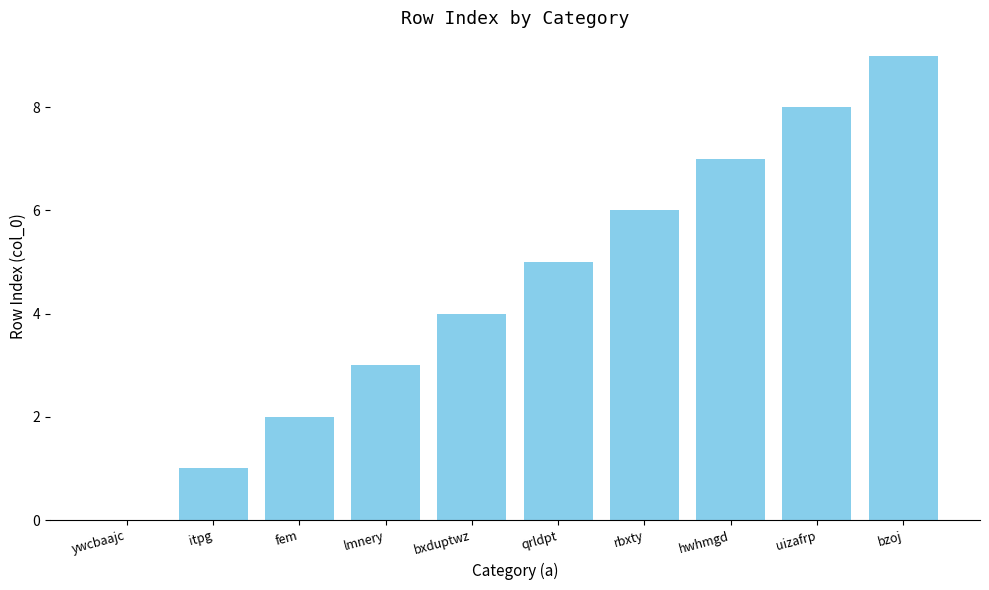

Which category has the highest value across all series?

bzoj